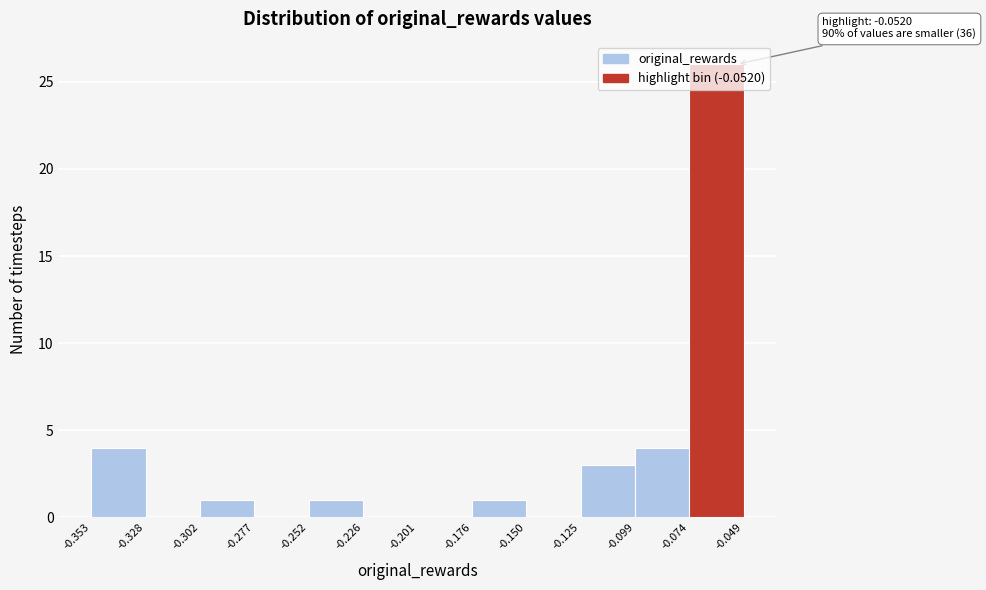

Which range on the x-axis has the tallest bar?

-0.074 to -0.049